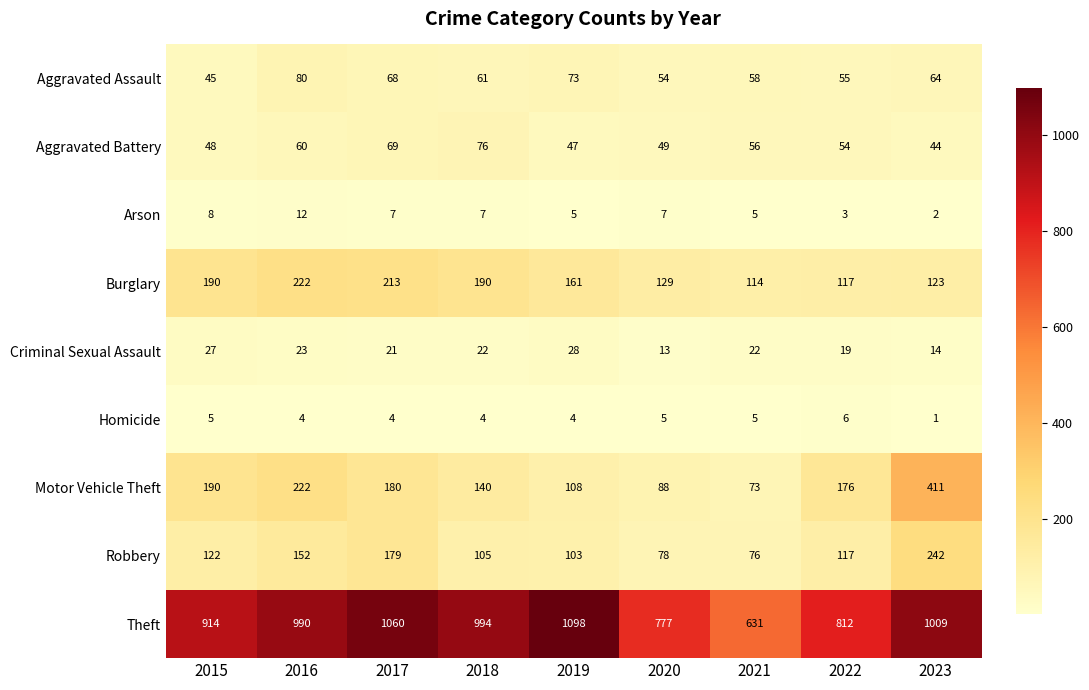

Rank the series by their maximum value, from lowest to highest.

Homicide, Arson, Criminal Sexual Assault, Aggravated Battery, Aggravated Assault, Burglary, Robbery, Motor Vehicle Theft, Theft